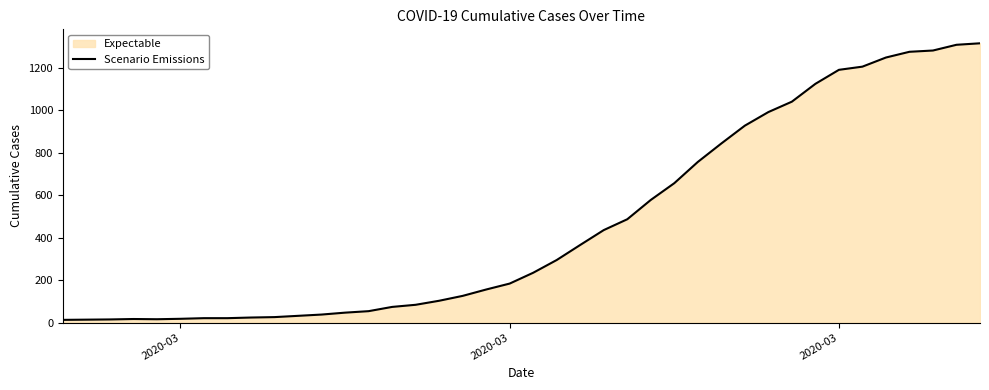

How many lines are shown in the chart?

1